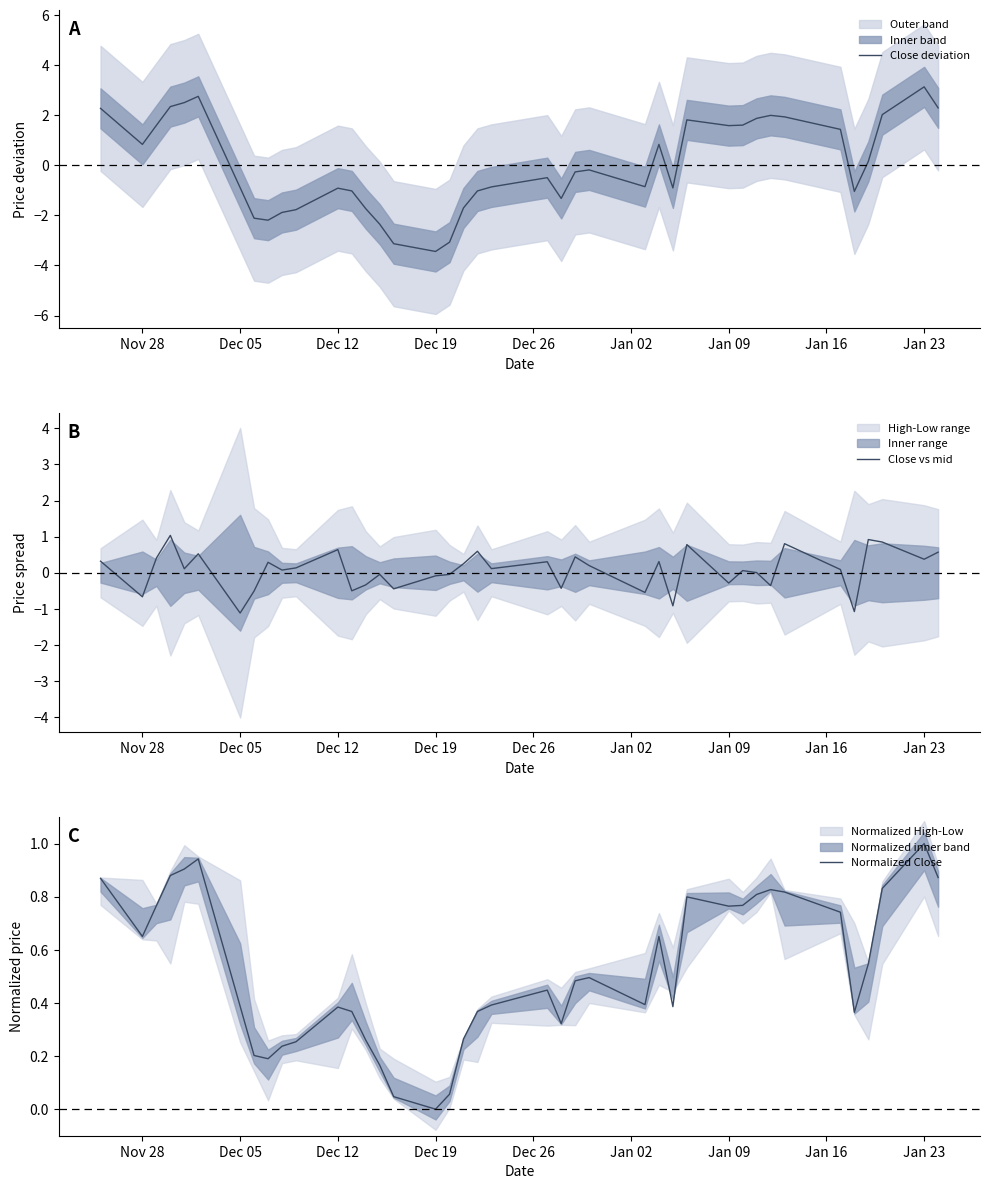

What is the maximum value for Close vs mid?

1.0